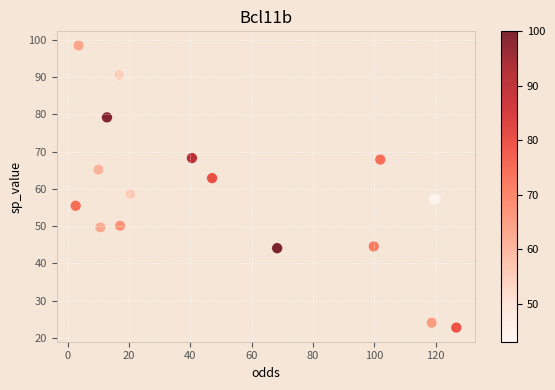

What Y value in the scatter plot is closest to 60?

58.6